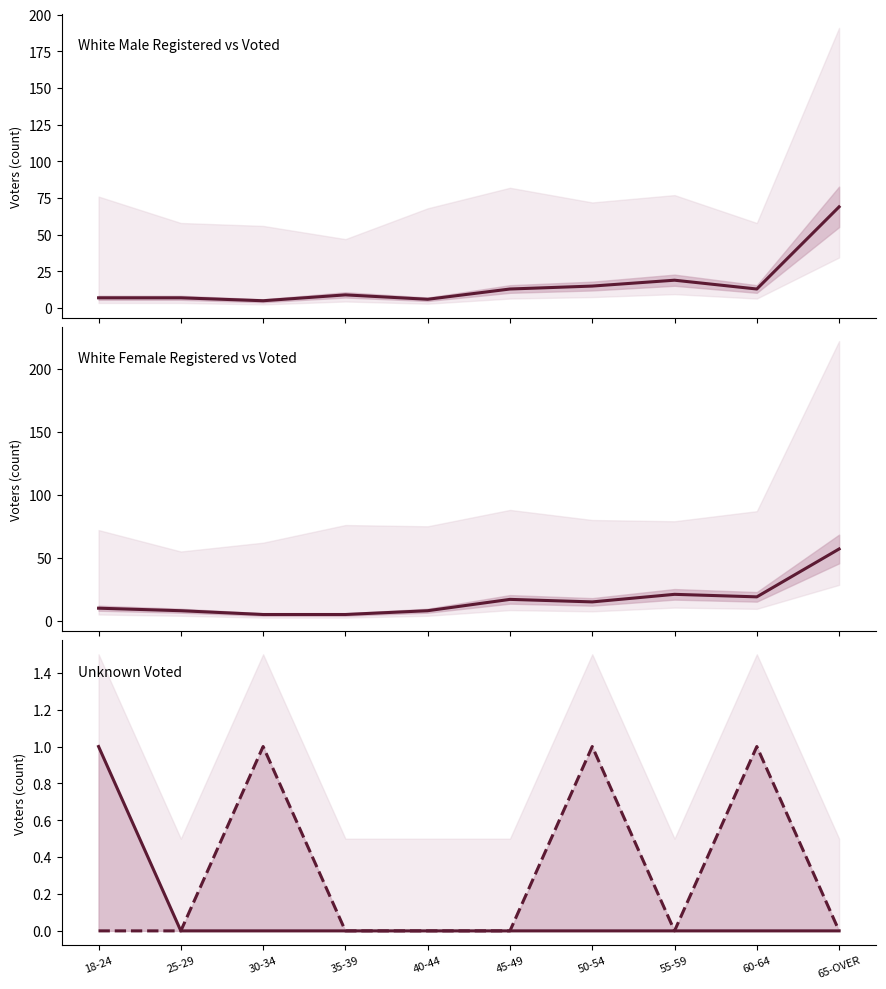

How many lines are shown in the chart?

4